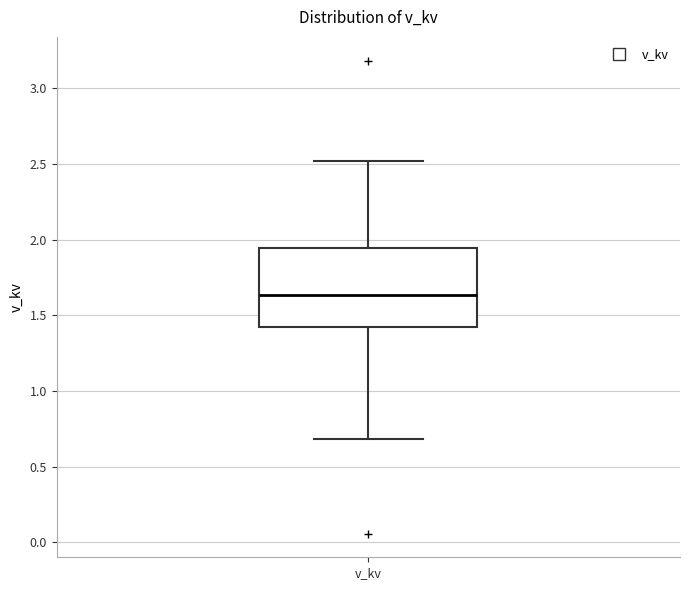

Where is the upper edge of the box for v_kv on the y-axis? The values are not printed on the chart, so give them approximately, as read against the axis.

1.95